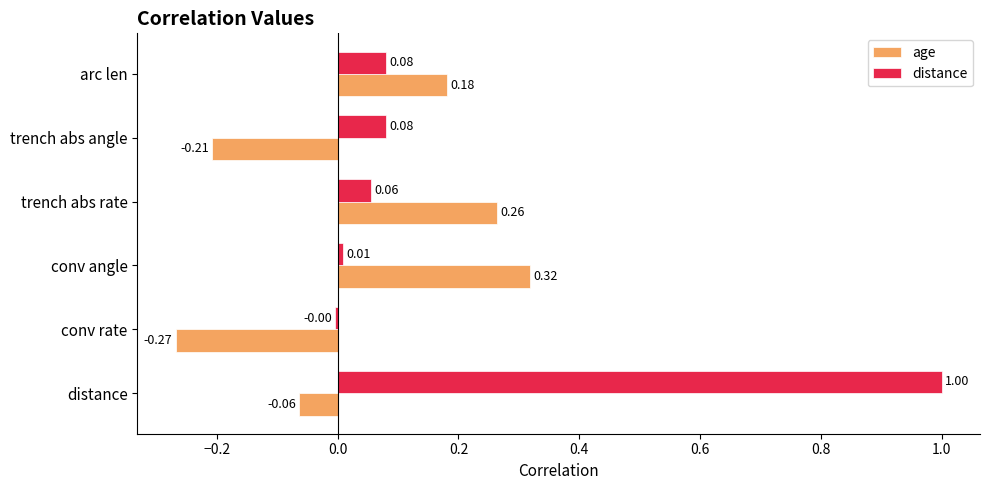

At which label does age reach its minimum?

conv rate